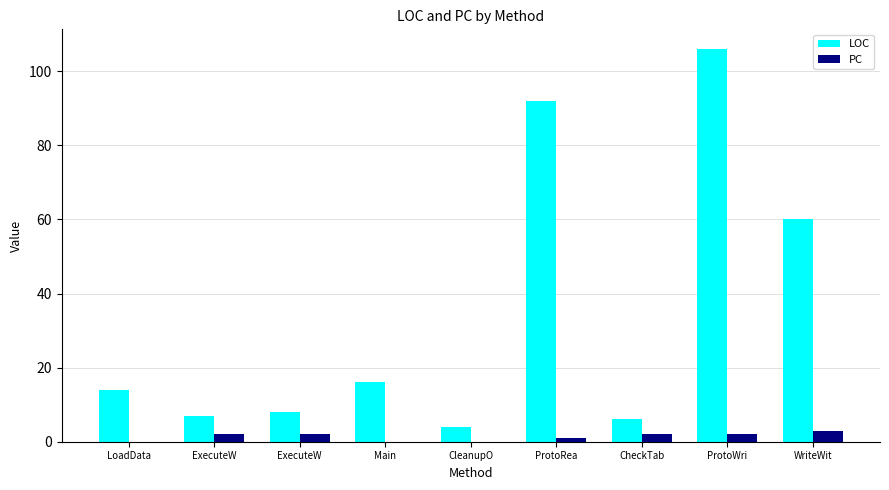

List the labels in order of LOC value, largest first.

ProtoWri, ProtoRea, WriteWit, Main, LoadData, ExecuteW, ExecuteW, CheckTab, CleanupO